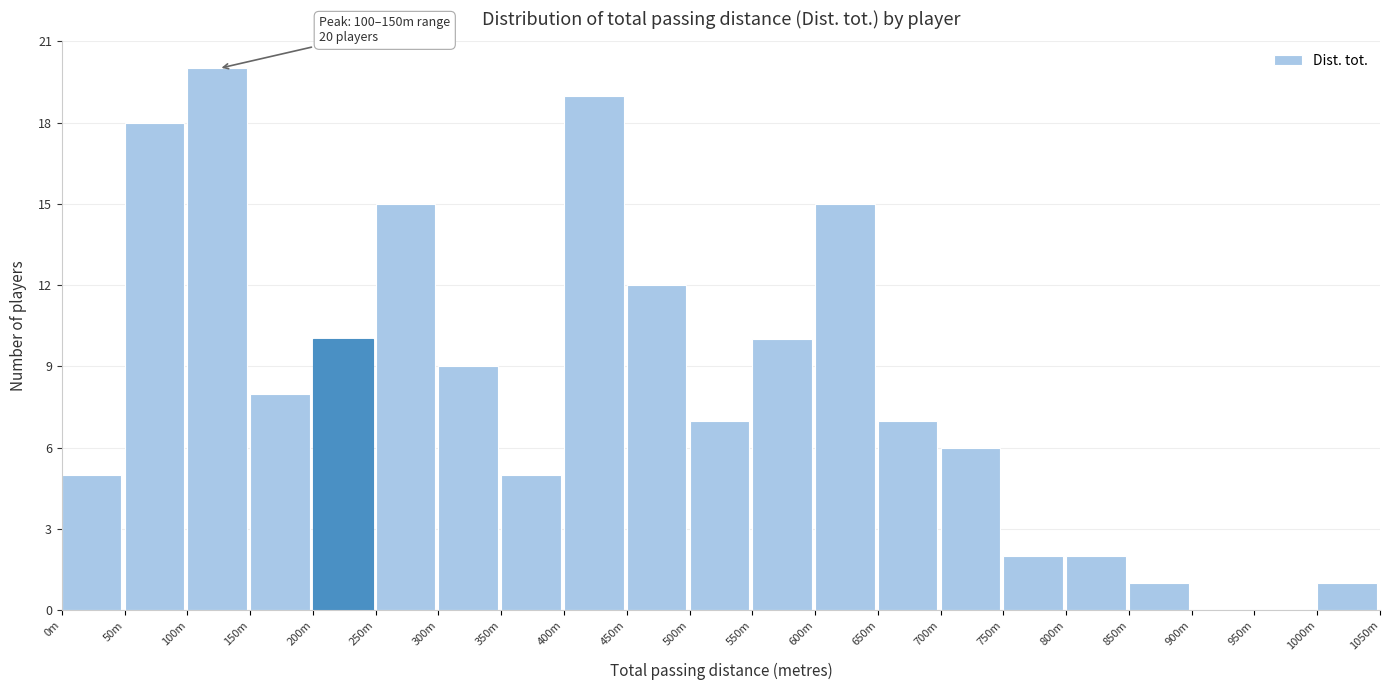

Reading left to right, transcribe all the data shown in this chart.

0m=5	50m=18	100m=20	150m=8	200m=10	250m=15	300m=9	350m=5	400m=19	450m=12	500m=7	550m=10	600m=15	650m=7	700m=6	750m=2	800m=2	850m=1	900m=0	950m=0	1000m=1